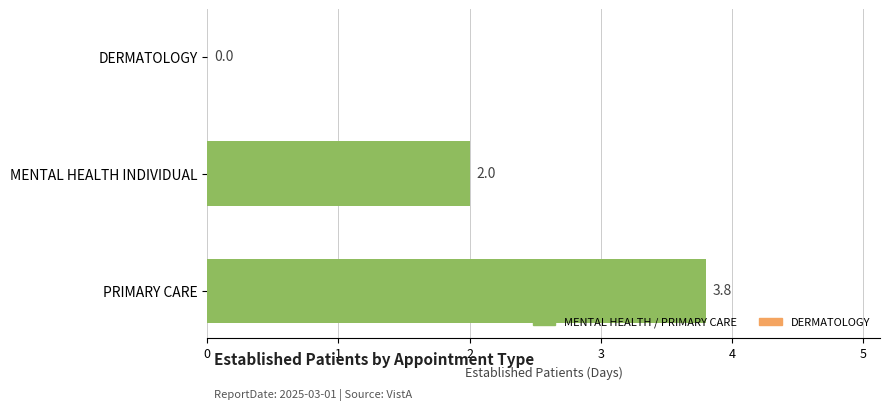

True or false: the data shows 3.3 at MENTAL HEALTH INDIVIDUAL.

False